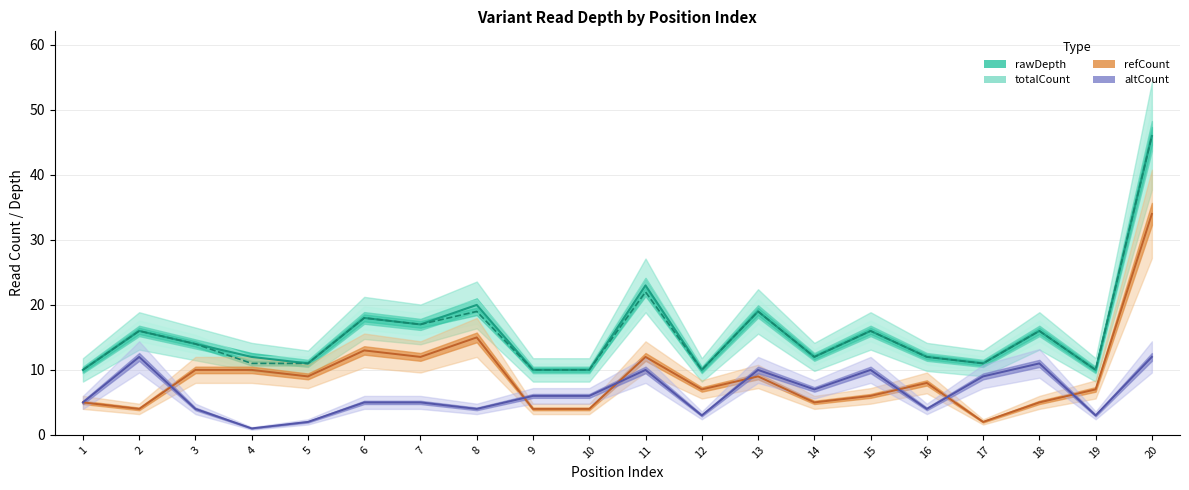

Is it true that totalCount line equals 25 at 18?

False